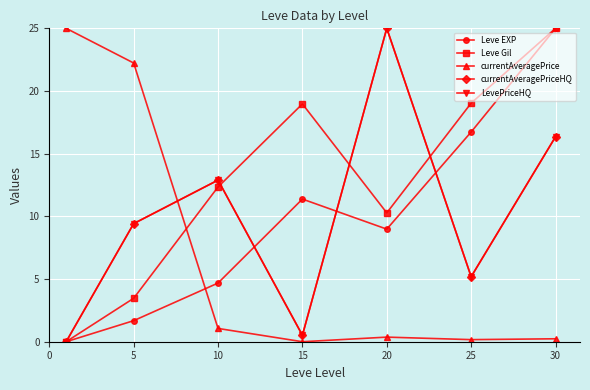

Reading left to right, extract all data points from this chart.

Leve EXP: 0.0	1.7	4.7	11.4	9.0	16.7	25.0
Leve Gil: 0.0	3.5	12.3	19.0	10.3	19.0	25.0
currentAveragePrice: 25.0	22.2	1.1	0.0	0.4	0.2	0.2
currentAveragePriceHQ: 0.0	9.4	12.9	0.5	25.0	5.2	16.4
LevePriceHQ: 0.0	9.4	12.9	0.5	25.0	5.2	16.4